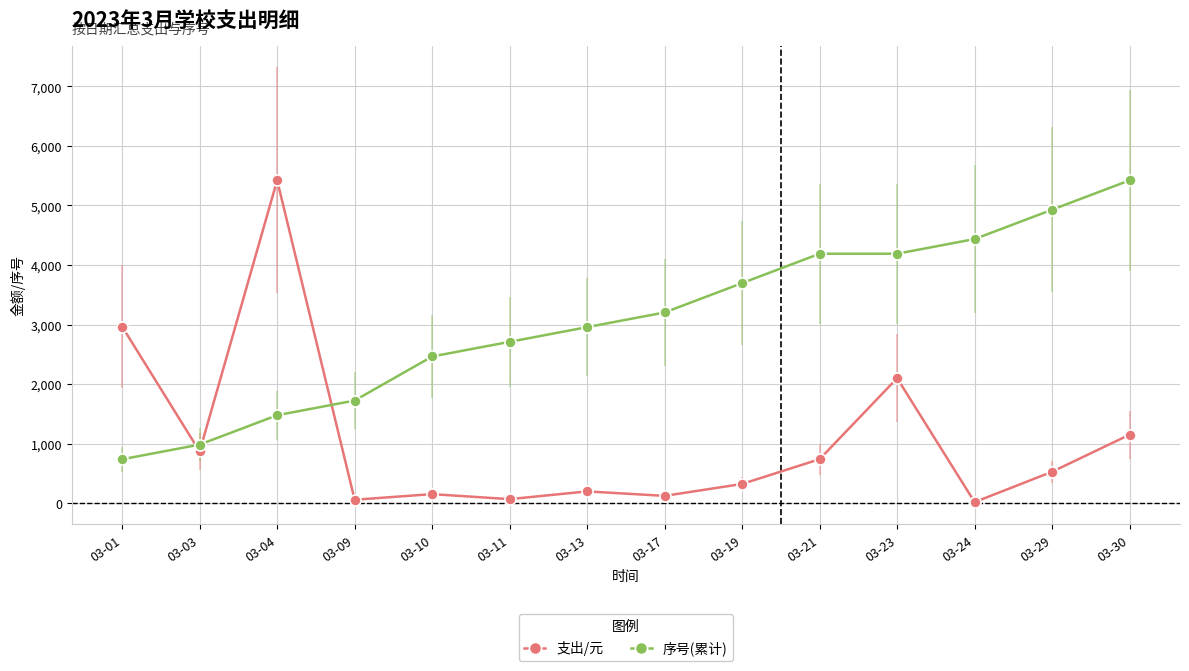

What is the value of the 序号(累计) point at the 7th from the left?

2956.9